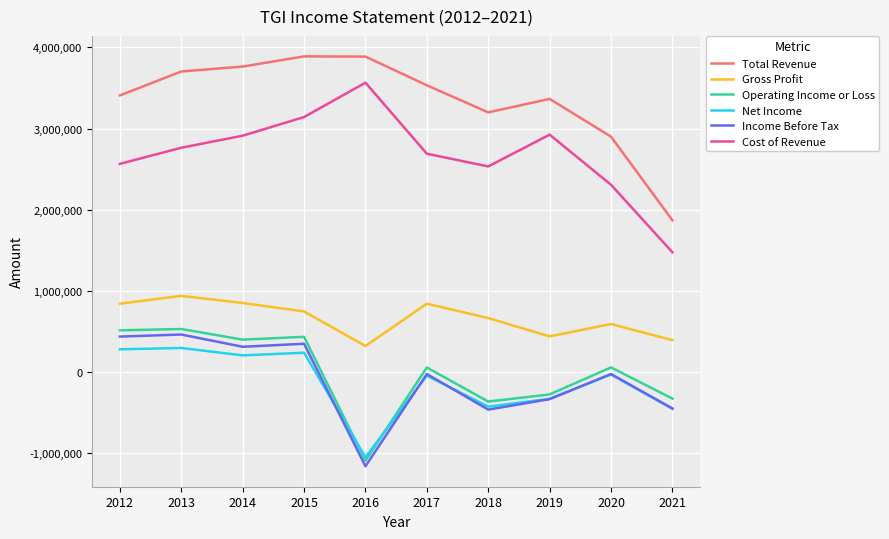

What is the total value across all series at 2019?

5793700